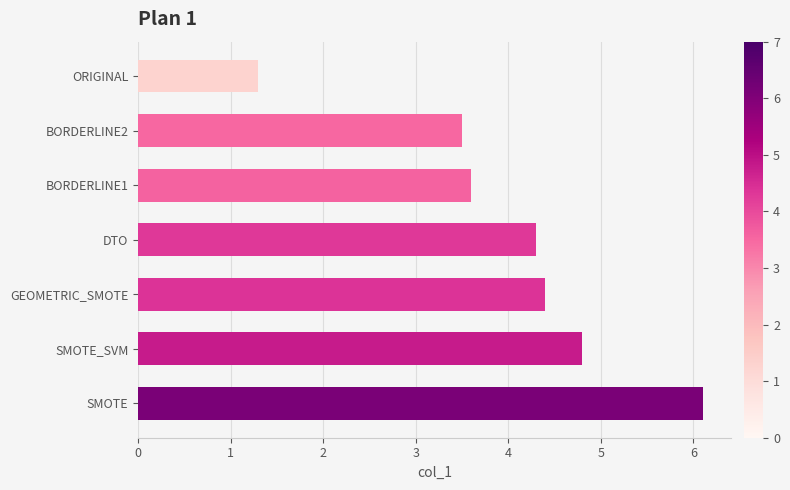

Read the value at SMOTE.

6.1